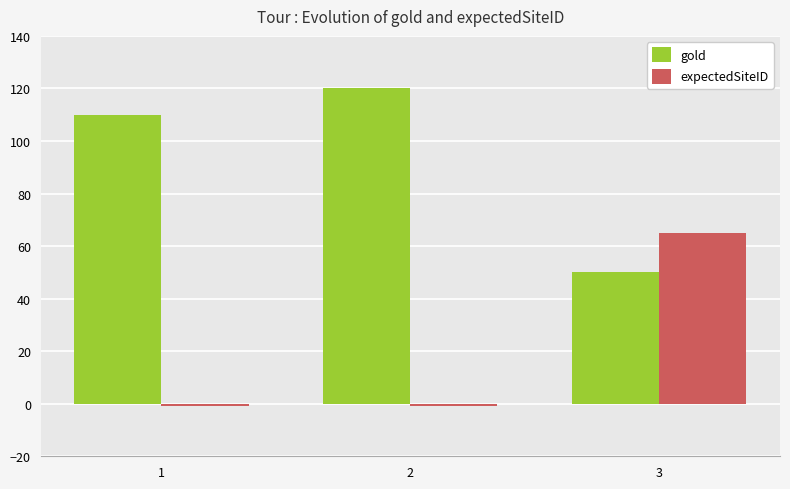

Where is gold nearest to the value 85?

1